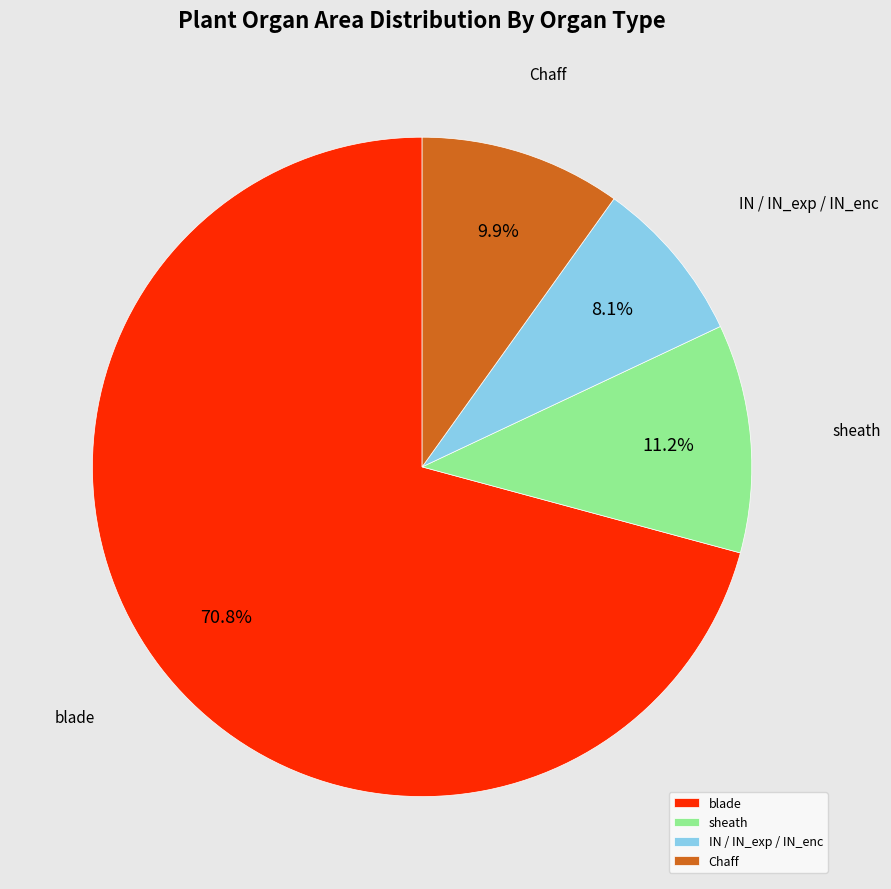

Which category has the smallest portion of the pie?

IN / IN_exp / IN_enc